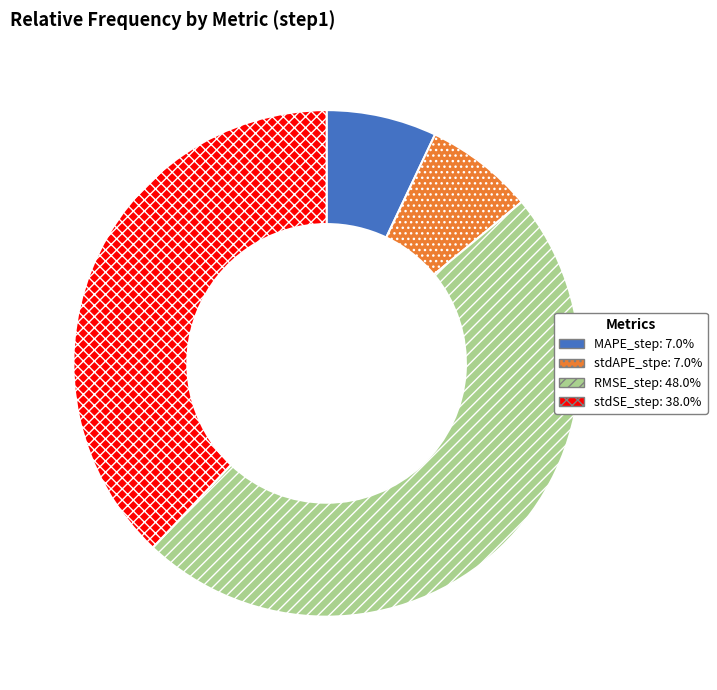

Which category has the biggest portion of the pie?

RMSE_step